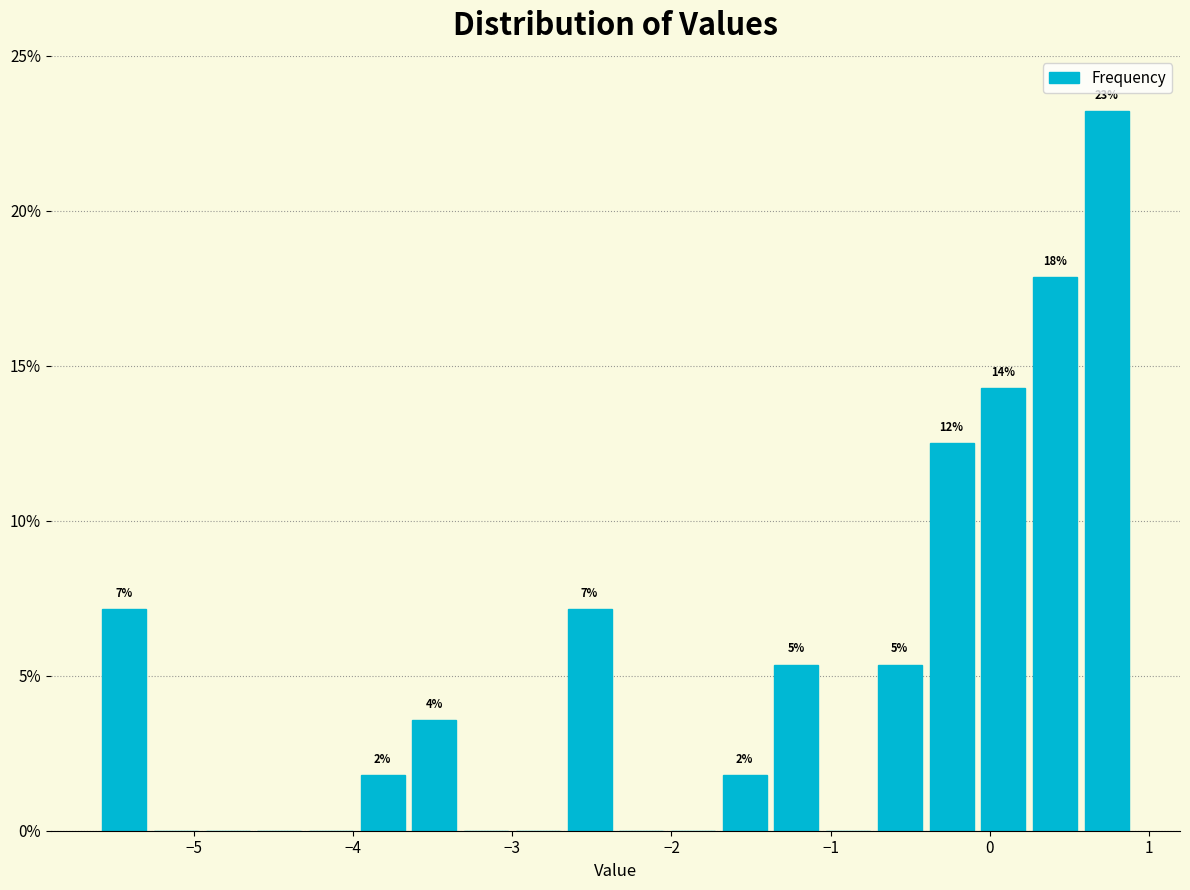

Around what value on the x-axis is the tallest bar? Give the approximate position of its centre, as read against the axis.

0.7